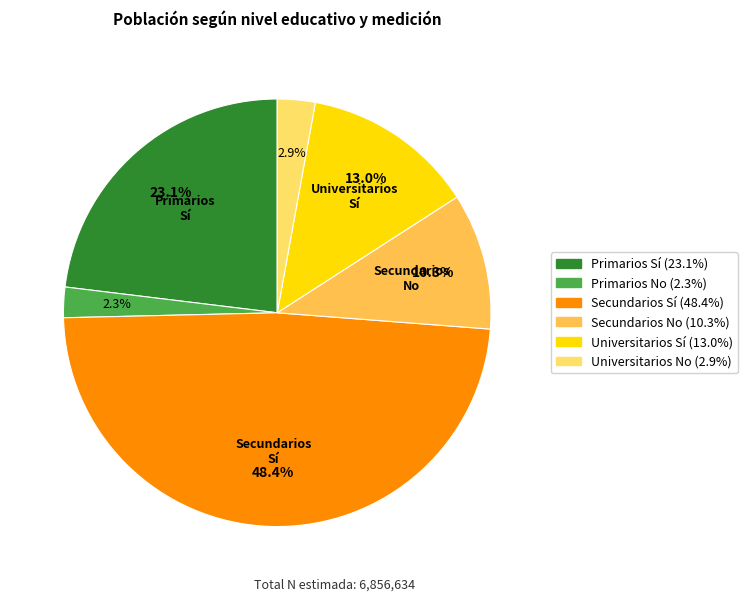

Does any single category account for the majority?

No